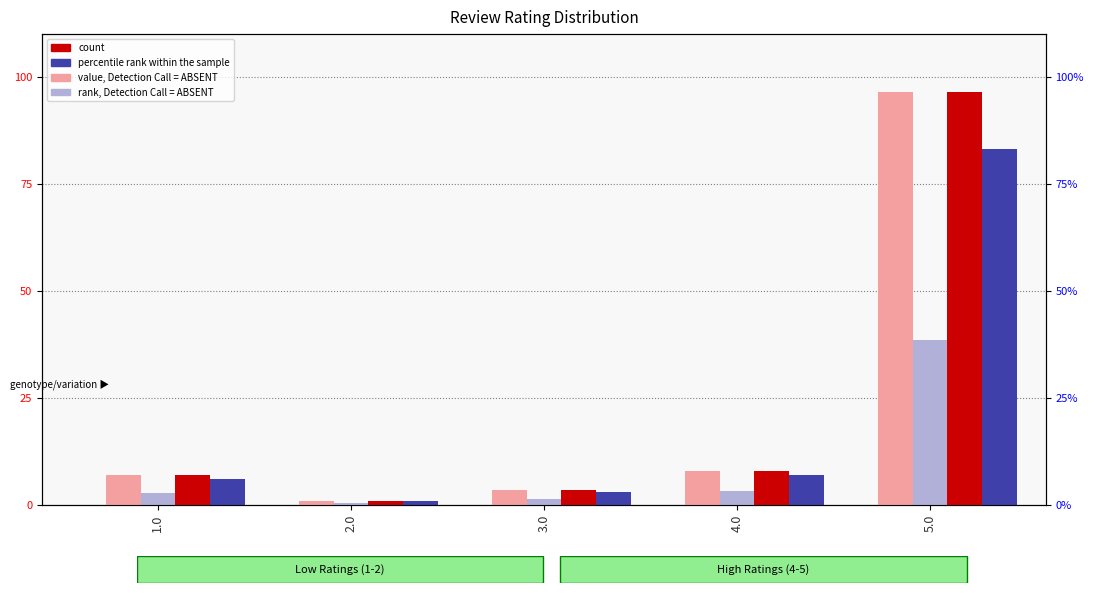

Where is value, Detection Call = ABSENT nearest to the value 48?

4.0